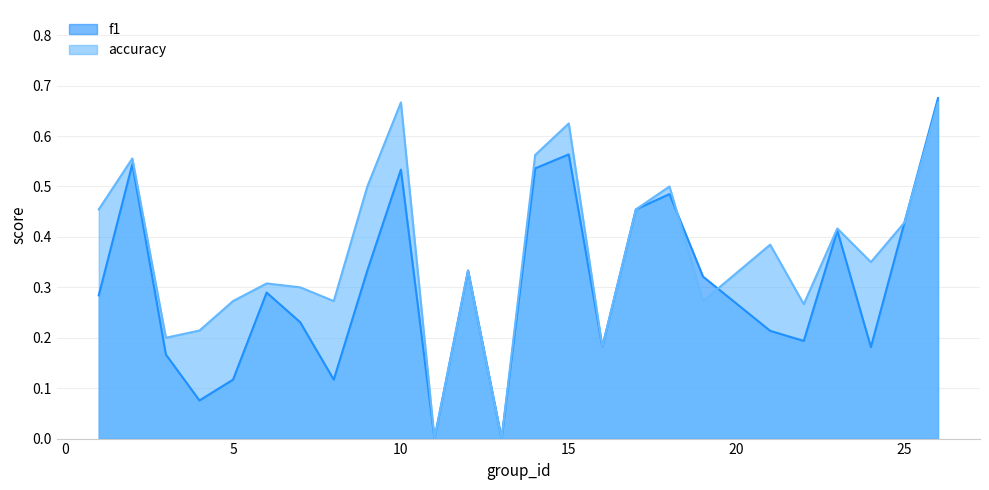

List the labels in order of f1 value, largest first.

26, 15, 2, 14, 10, 18, 17, 25, 23, 9, 12, 19, 6, 1, 7, 21, 22, 16, 24, 3, 5, 8, 4, 11, 13